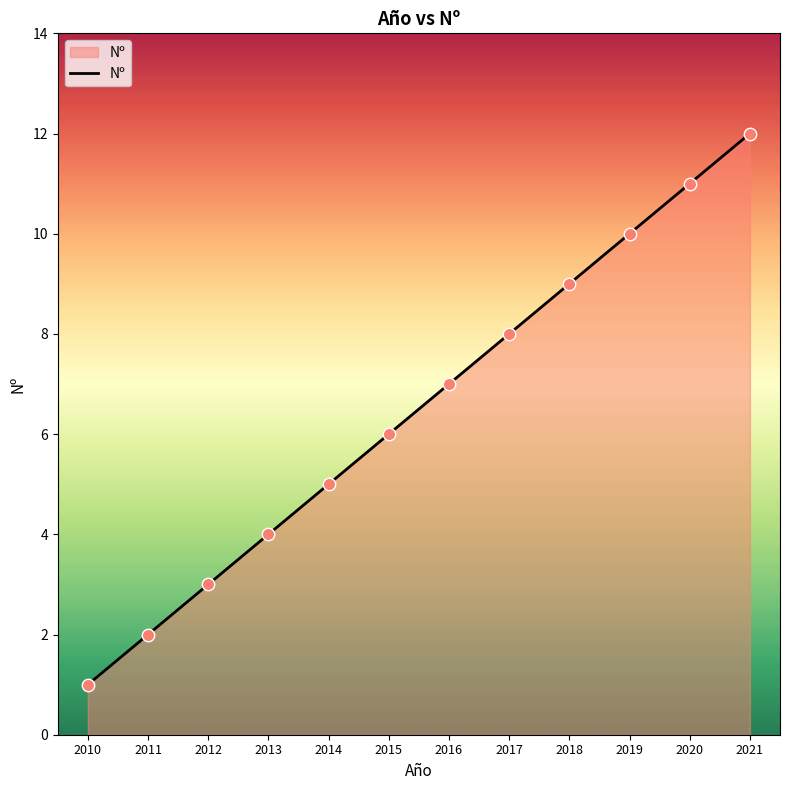

What is the change in value from 2011 to 2015?

+4